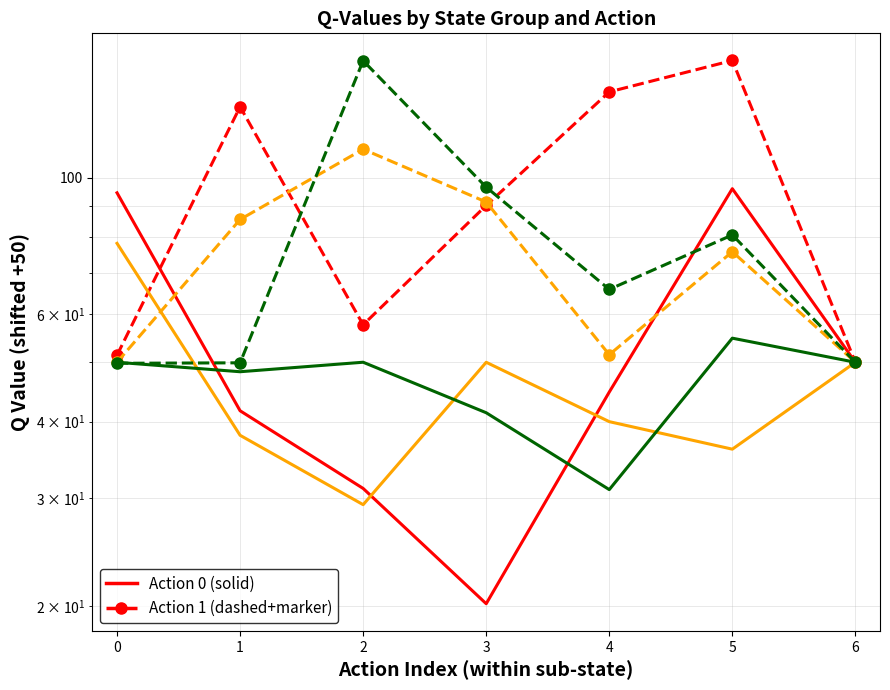

What is the difference between the maximum and second lowest values in the State group 1 Action 1 series?

61.4